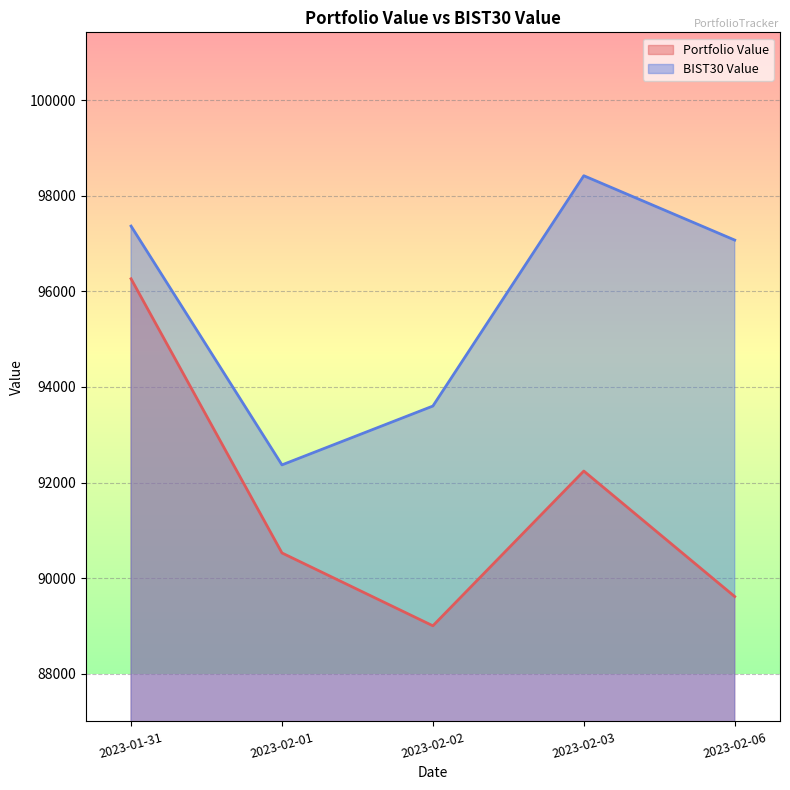

What position from the left is 2023-02-06?

5